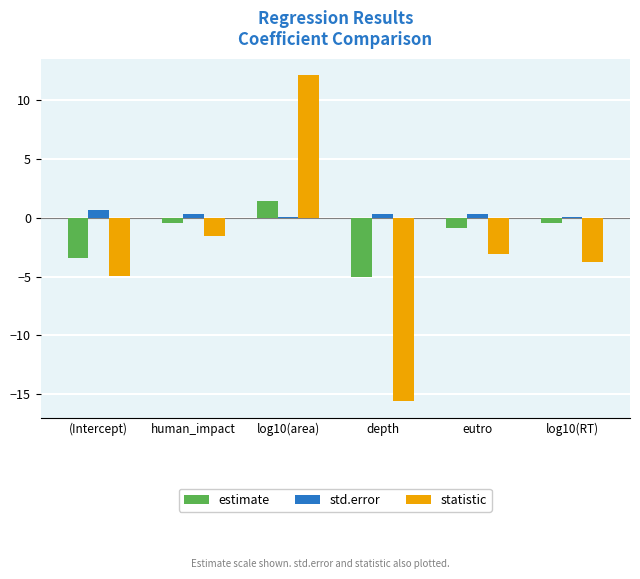

Rank the series by their maximum value, from highest to lowest.

statistic, estimate, std.error